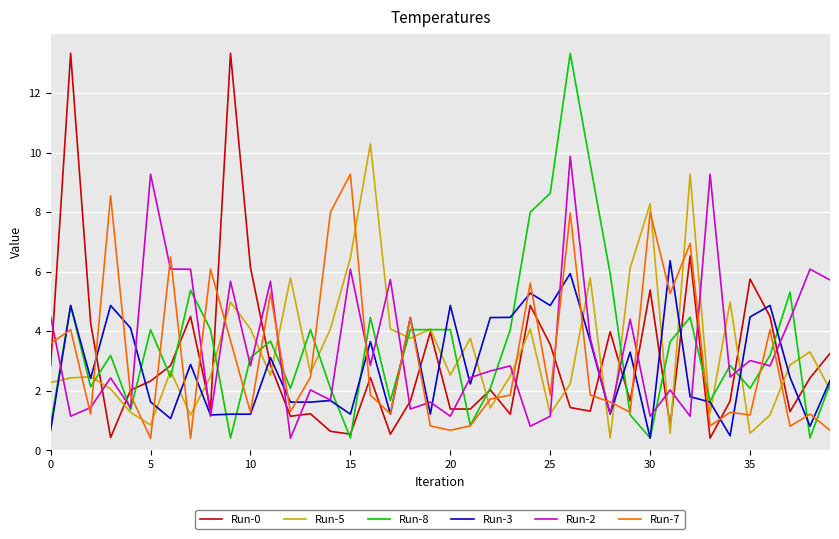

Which series ends up on top after the final intersection of Run-2 and Run-7?

Run-2